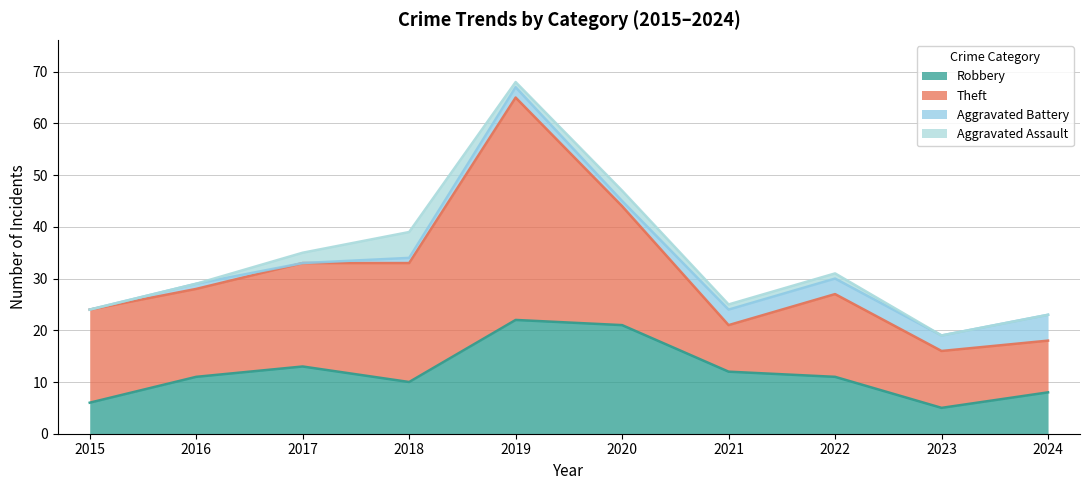

What is the difference between the second highest and minimum values in the Robbery series?

16